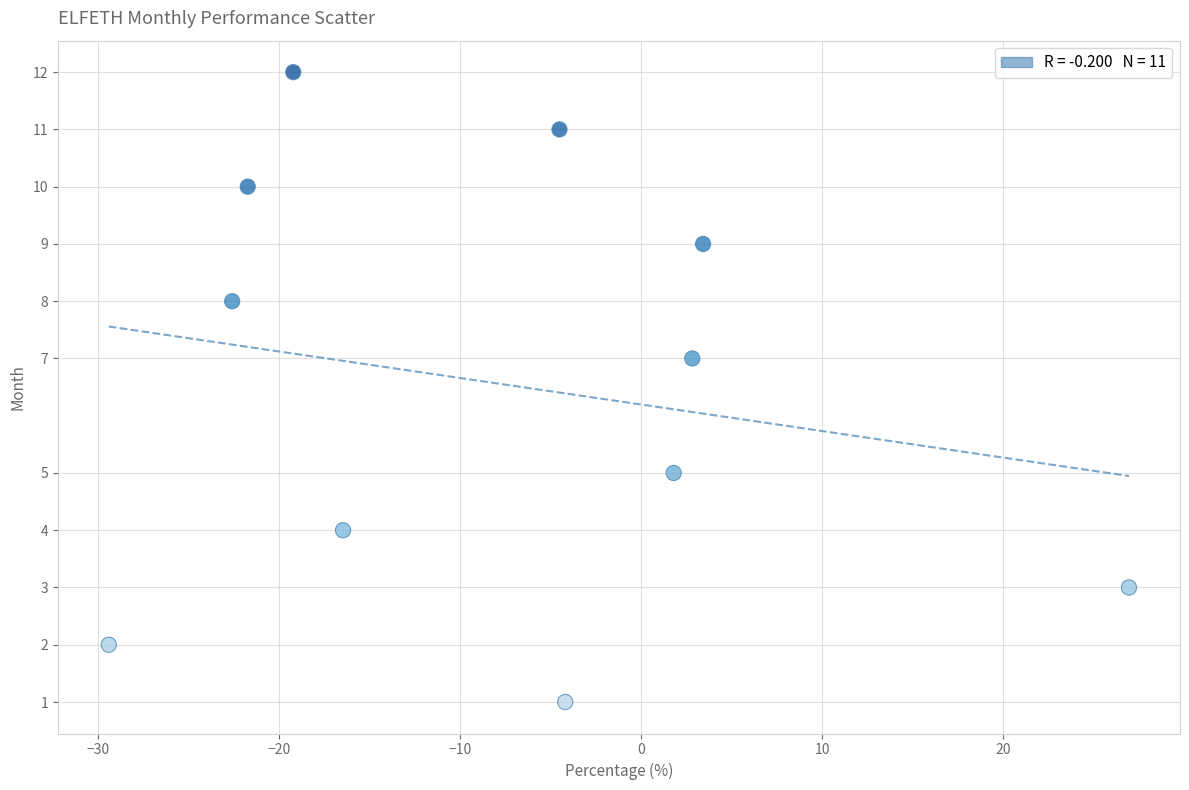

What is the average Y value?

7